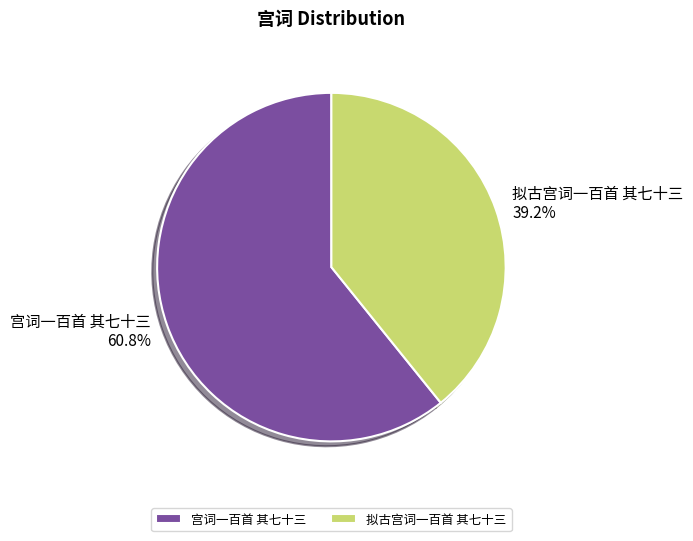

To the nearest percent, what is the difference between the 拟古宫词一百首 其七十三 and 宫词一百首 其七十三 slice percentages?

22%